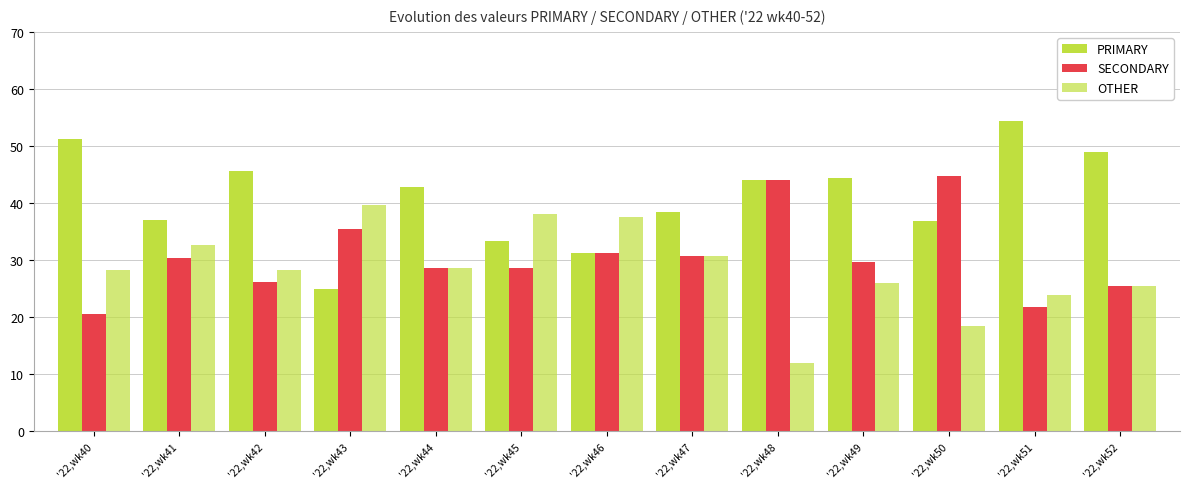

Reading left to right, what are all the values shown in this chart?

PRIMARY: '22,wk40=51.3	'22,wk41=37.0	'22,wk42=45.6	'22,wk43=25.0	'22,wk44=42.9	'22,wk45=33.3	'22,wk46=31.2	'22,wk47=38.5	'22,wk48=44.0	'22,wk49=44.4	'22,wk50=36.8	'22,wk51=54.4	'22,wk52=48.9
SECONDARY: '22,wk40=20.5	'22,wk41=30.4	'22,wk42=26.1	'22,wk43=35.4	'22,wk44=28.6	'22,wk45=28.6	'22,wk46=31.2	'22,wk47=30.8	'22,wk48=44.0	'22,wk49=29.6	'22,wk50=44.7	'22,wk51=21.7	'22,wk52=25.5
OTHER: '22,wk40=28.2	'22,wk41=32.6	'22,wk42=28.3	'22,wk43=39.6	'22,wk44=28.6	'22,wk45=38.1	'22,wk46=37.5	'22,wk47=30.8	'22,wk48=12.0	'22,wk49=25.9	'22,wk50=18.4	'22,wk51=23.9	'22,wk52=25.5